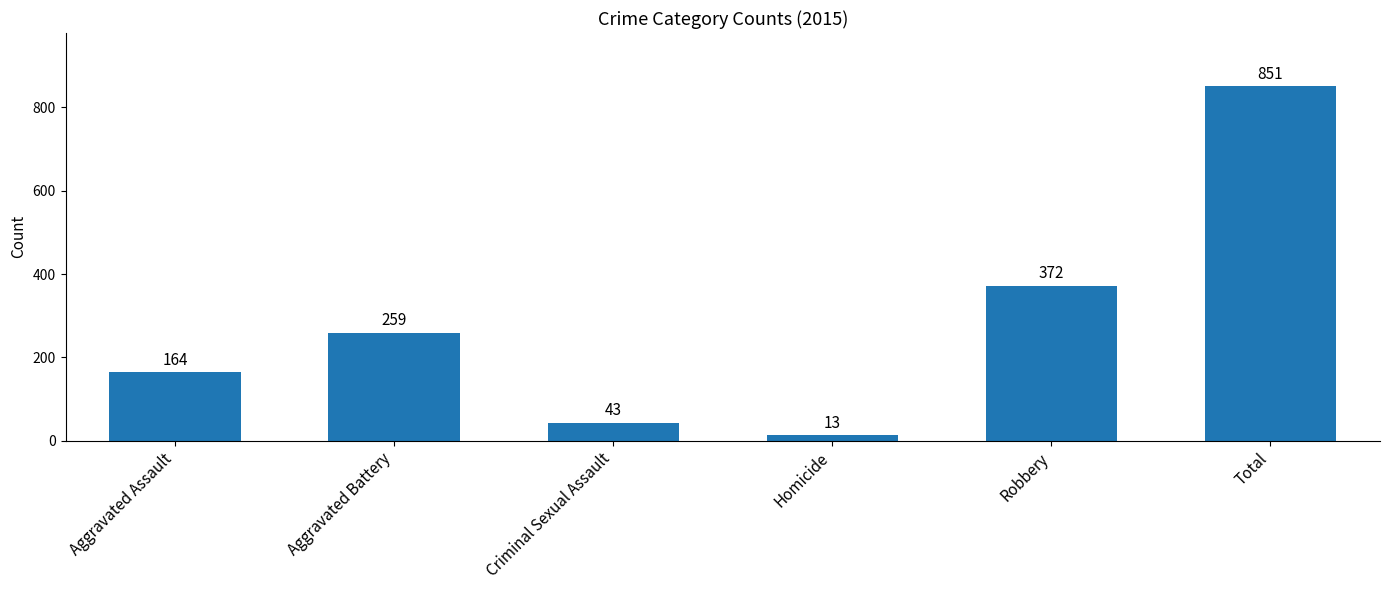

What is the average value?

284